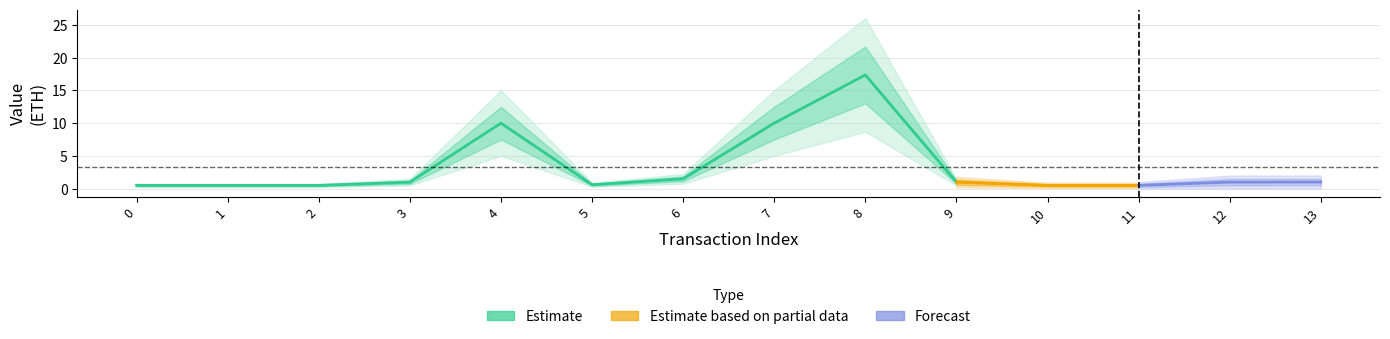

What is the difference between the maximum and minimum values?

16.9